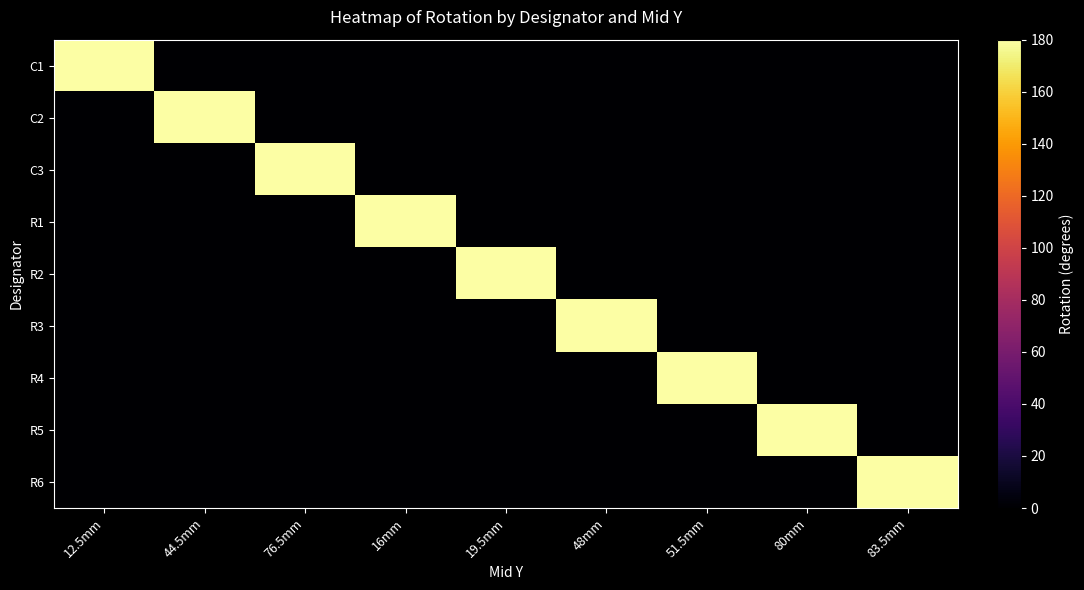

Reading left to right, transcribe all the data shown in this chart.

C1: 12.5mm=180	44.5mm=0	76.5mm=0	16mm=0	19.5mm=0	48mm=0	51.5mm=0	80mm=0	83.5mm=0
C2: 12.5mm=0	44.5mm=180	76.5mm=0	16mm=0	19.5mm=0	48mm=0	51.5mm=0	80mm=0	83.5mm=0
C3: 12.5mm=0	44.5mm=0	76.5mm=180	16mm=0	19.5mm=0	48mm=0	51.5mm=0	80mm=0	83.5mm=0
R1: 12.5mm=0	44.5mm=0	76.5mm=0	16mm=180	19.5mm=0	48mm=0	51.5mm=0	80mm=0	83.5mm=0
R2: 12.5mm=0	44.5mm=0	76.5mm=0	16mm=0	19.5mm=180	48mm=0	51.5mm=0	80mm=0	83.5mm=0
R3: 12.5mm=0	44.5mm=0	76.5mm=0	16mm=0	19.5mm=0	48mm=180	51.5mm=0	80mm=0	83.5mm=0
R4: 12.5mm=0	44.5mm=0	76.5mm=0	16mm=0	19.5mm=0	48mm=0	51.5mm=180	80mm=0	83.5mm=0
R5: 12.5mm=0	44.5mm=0	76.5mm=0	16mm=0	19.5mm=0	48mm=0	51.5mm=0	80mm=180	83.5mm=0
R6: 12.5mm=0	44.5mm=0	76.5mm=0	16mm=0	19.5mm=0	48mm=0	51.5mm=0	80mm=0	83.5mm=180